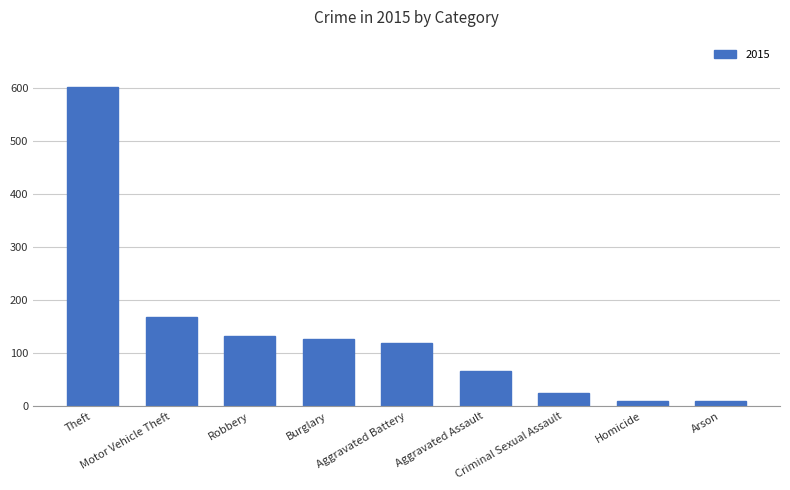

What is the sum of all values?

1257